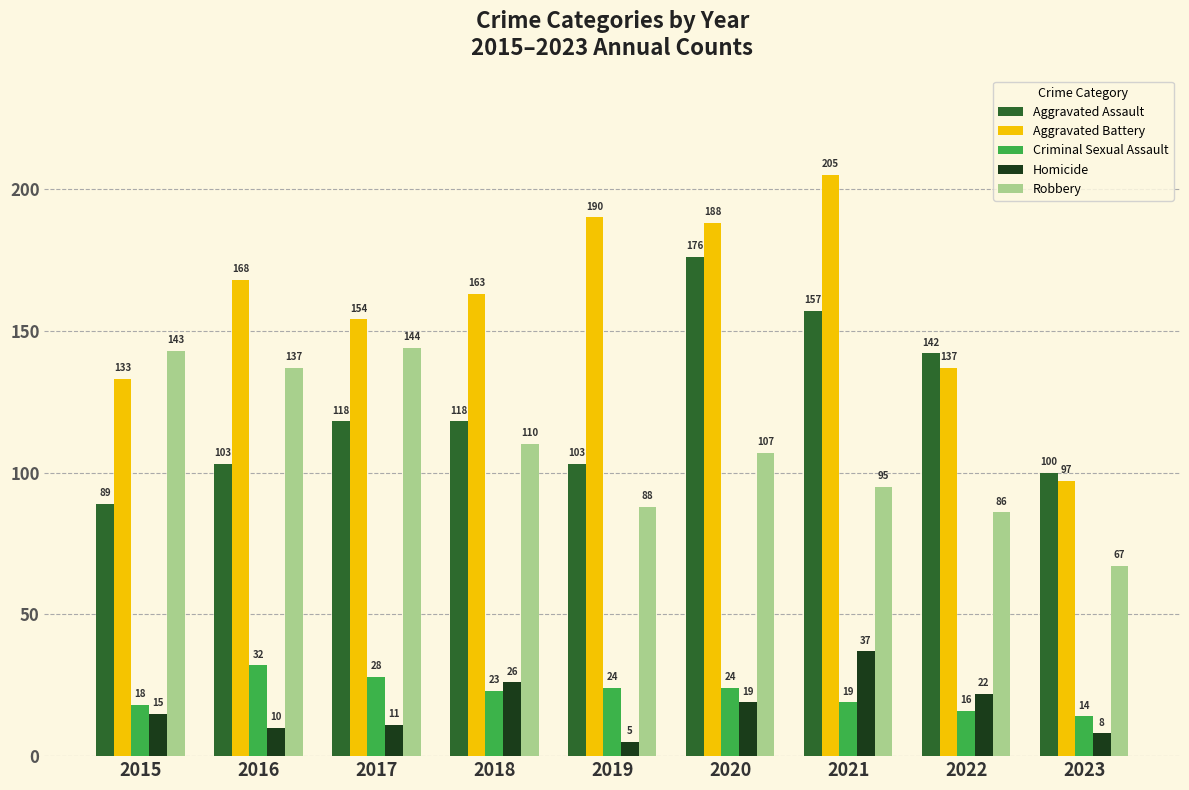

Which series changed the most between 2017 and 2019?

Robbery